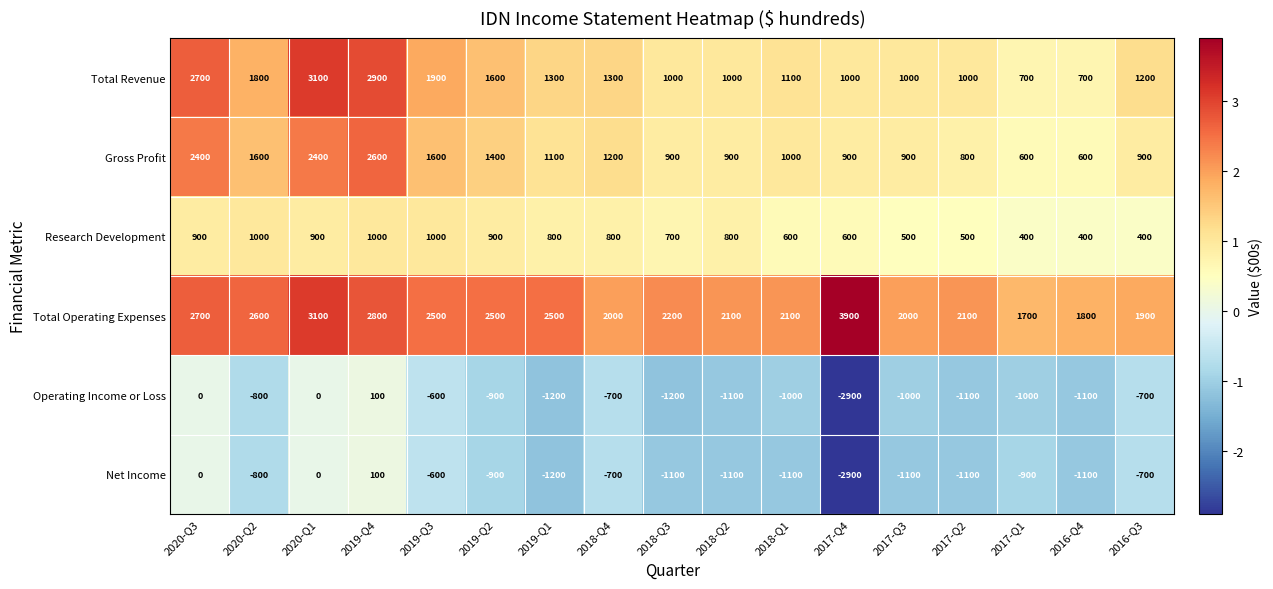

What is the average value of the Net Income series?

-894